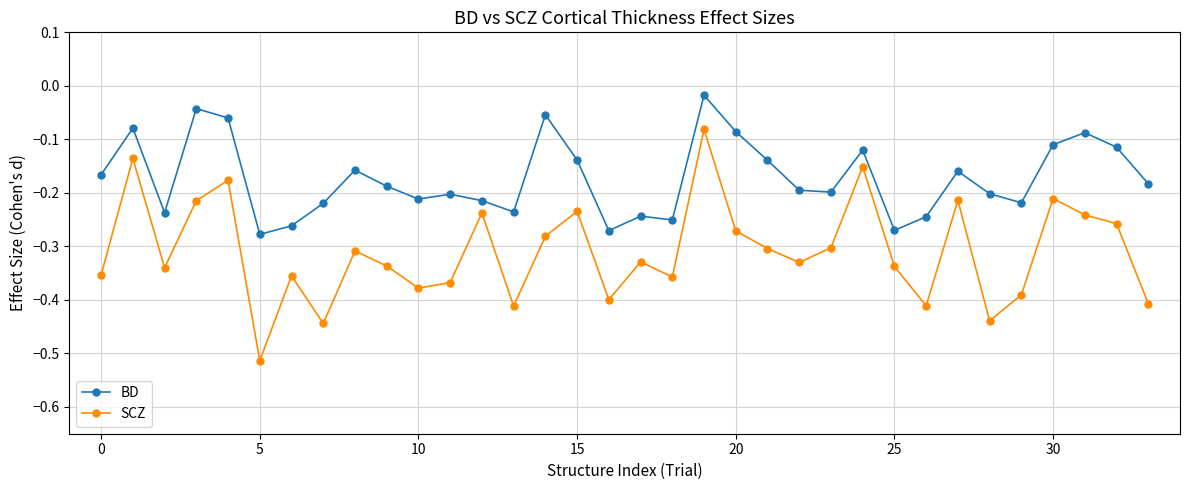

True or false: BD and SCZ cross at least once.

False